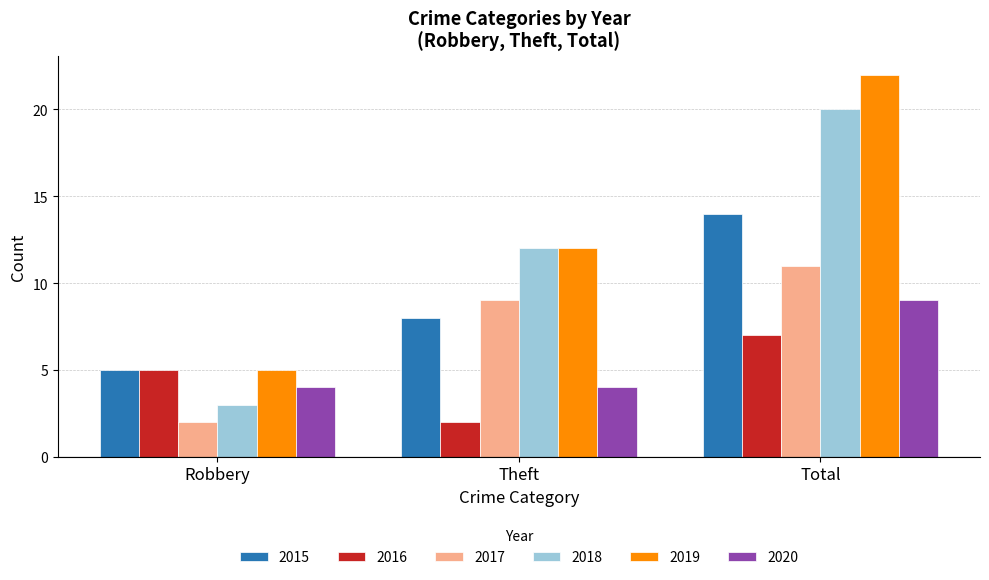

At which category is the sum across all series the highest?

Total